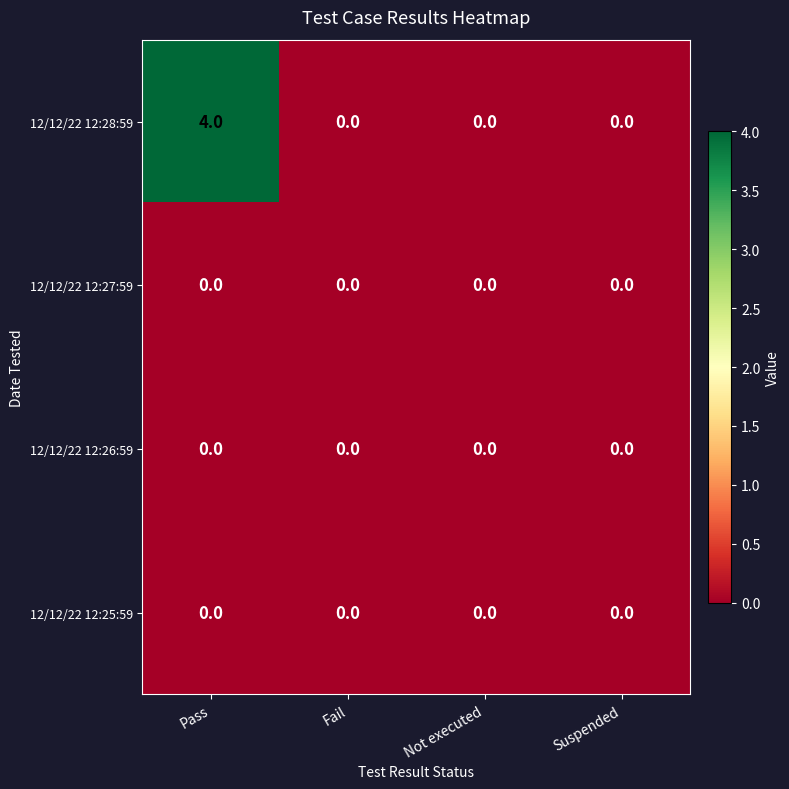

Which category has the highest value across all series?

Pass